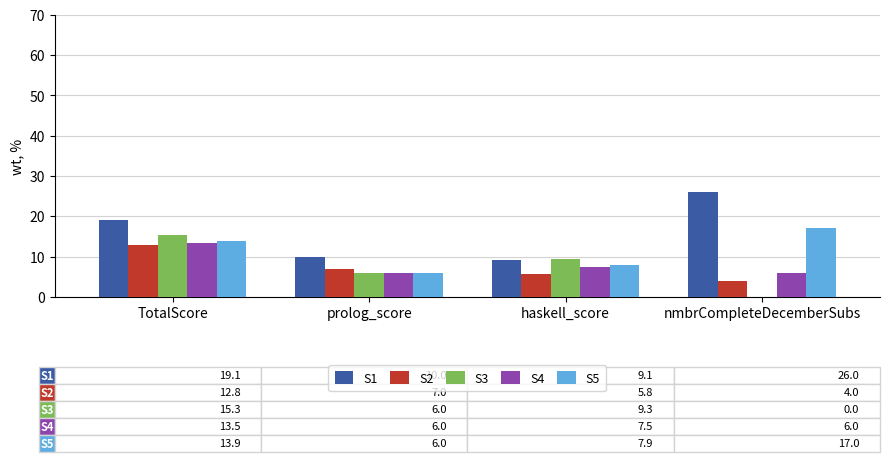

Reading left to right, transcribe all the data shown in this chart.

S1: TotalScore=19.1	prolog_score=10.0	haskell_score=9.1	nmbrCompleteDecemberSubs=26.0
S2: TotalScore=12.8	prolog_score=7.0	haskell_score=5.8	nmbrCompleteDecemberSubs=4.0
S3: TotalScore=15.3	prolog_score=6.0	haskell_score=9.3	nmbrCompleteDecemberSubs=0.0
S4: TotalScore=13.5	prolog_score=6.0	haskell_score=7.5	nmbrCompleteDecemberSubs=6.0
S5: TotalScore=13.9	prolog_score=6.0	haskell_score=7.9	nmbrCompleteDecemberSubs=17.0